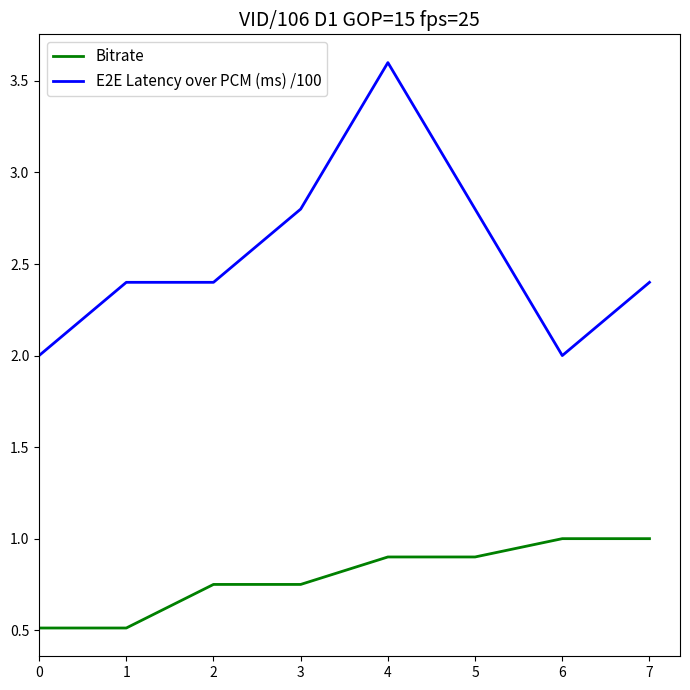

Count the Bitrate values in the range 0 to 1.

8